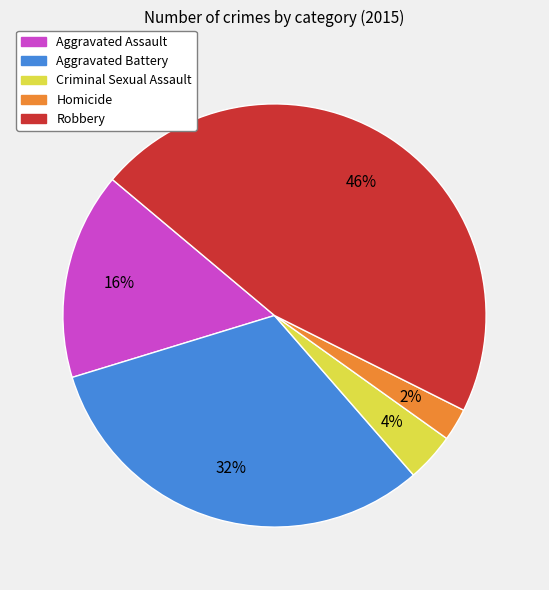

Does Robbery account for over 50% of the chart?

No